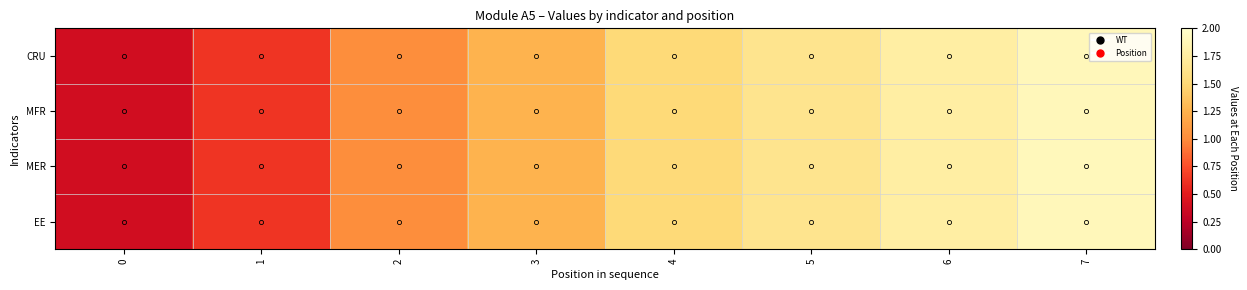

Which category has the highest value across all series?

7